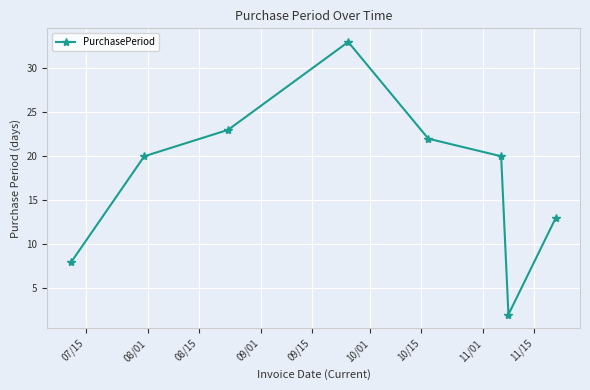

Does the chart display data point markers on the line(s)?

Yes